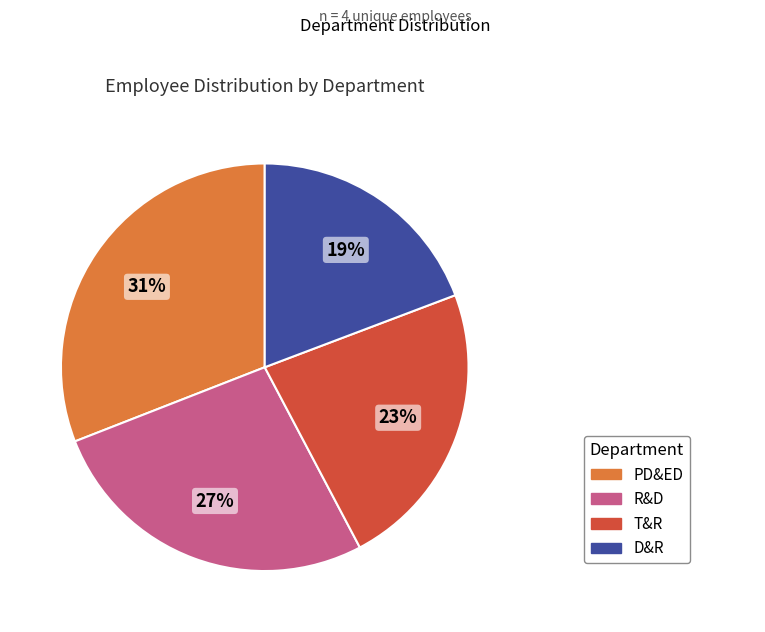

The T&R slice represents 23% of the pie. True or false?

True